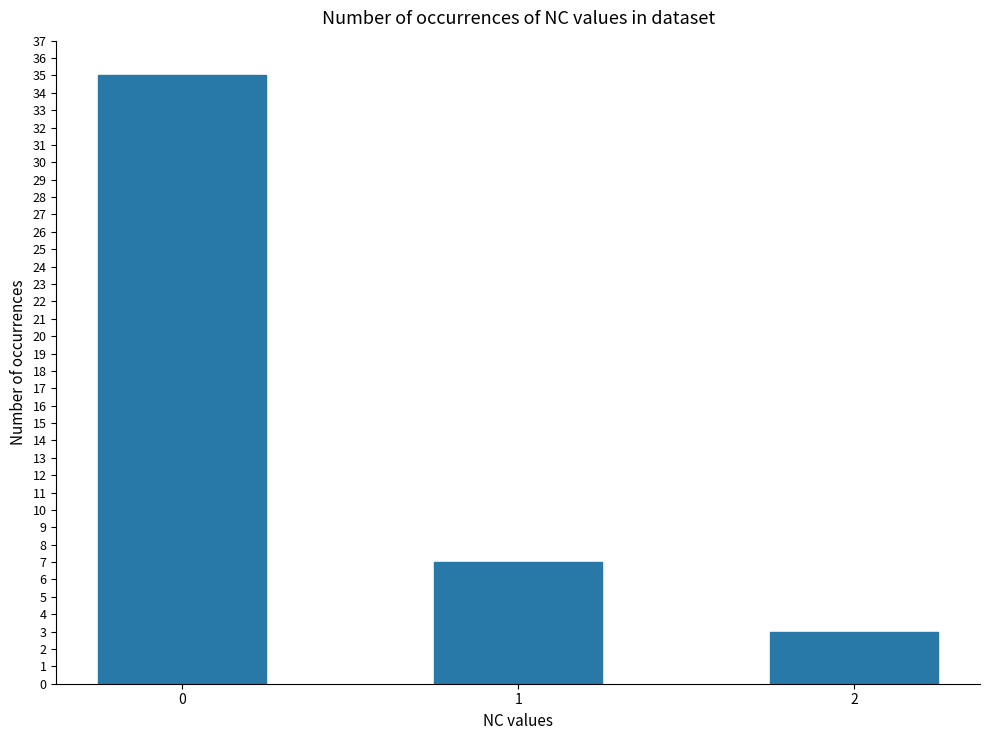

How many data points are less than 7?

1